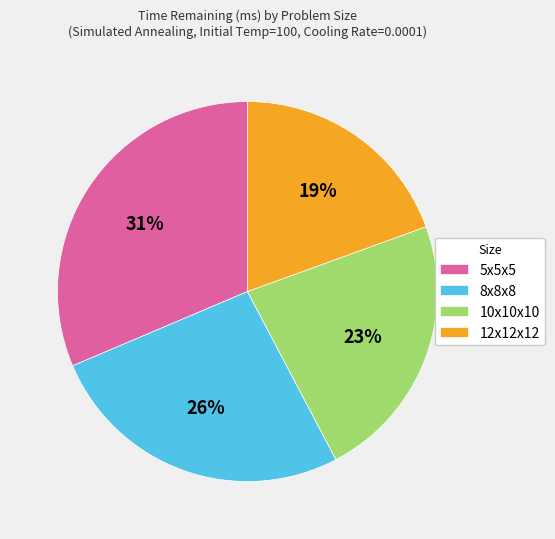

Does 12x12x12 represent more than half of the total?

No